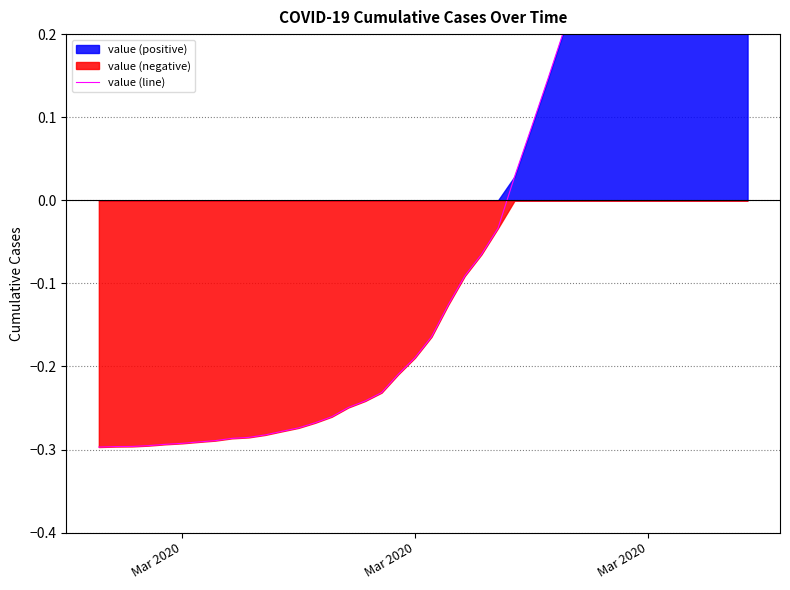

True or false: the data shows -0.1 at 22.

False